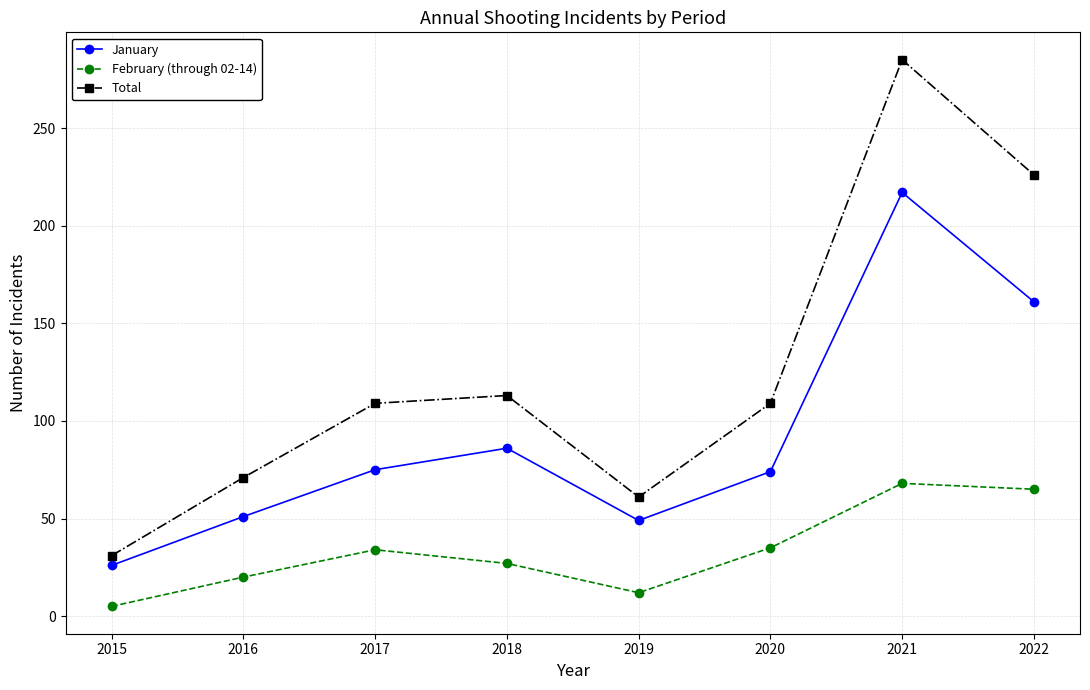

How many interior local valleys does the January series have?

1